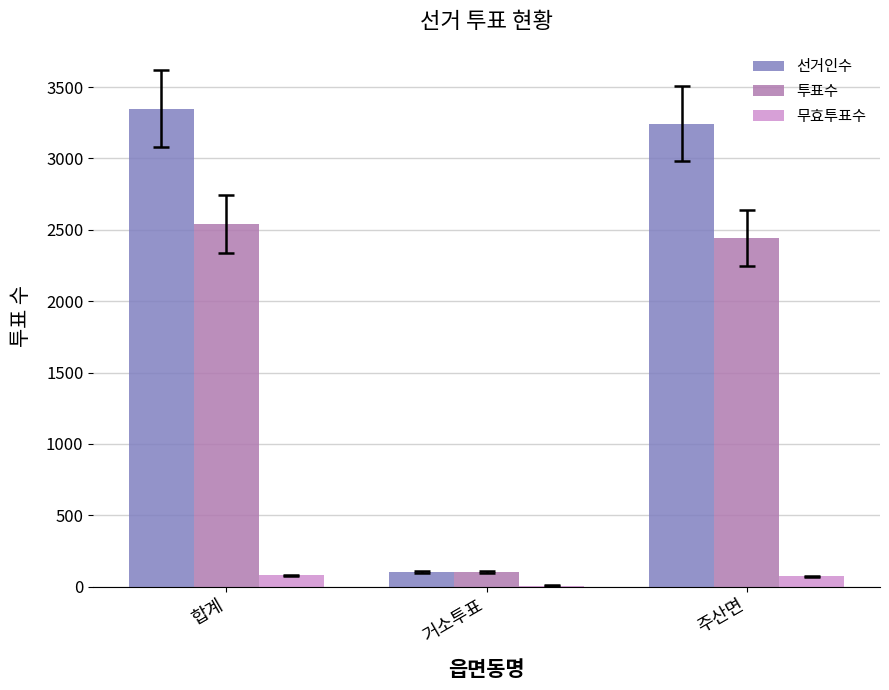

What is the sum of the 투표수 values at 합계 and 주산면?

4984